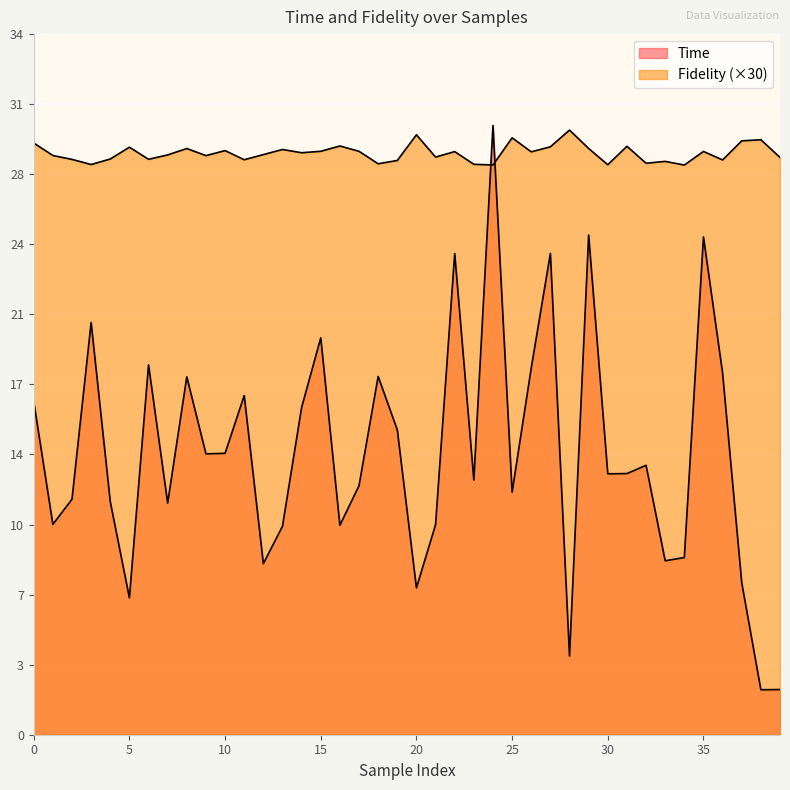

Which has a higher value, 18 or 29?

29